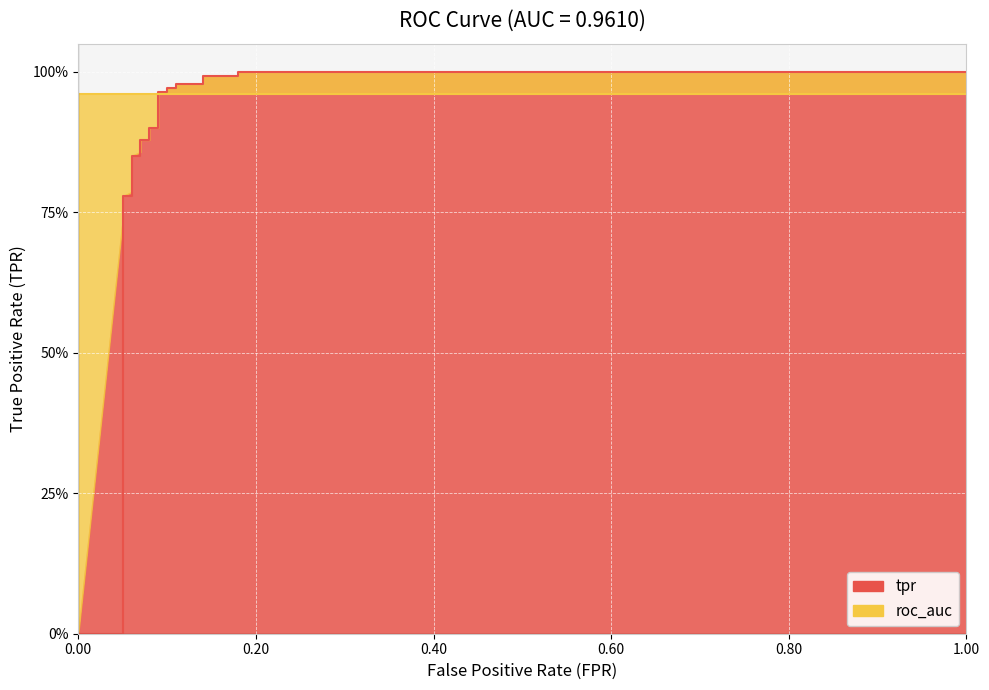

Which label corresponds to the largest value in the chart?

0.18